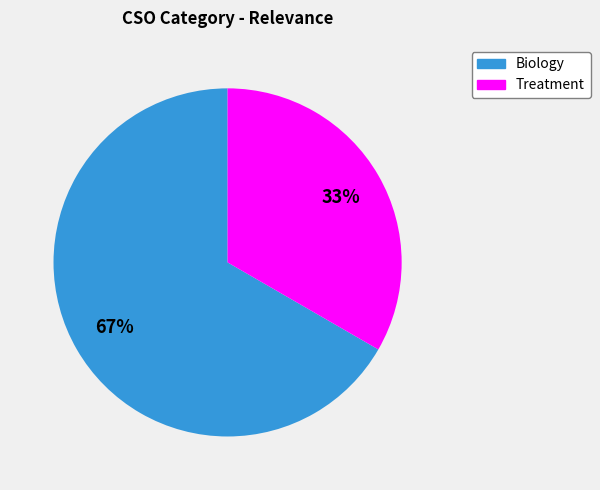

How many slices are in this pie chart?

2